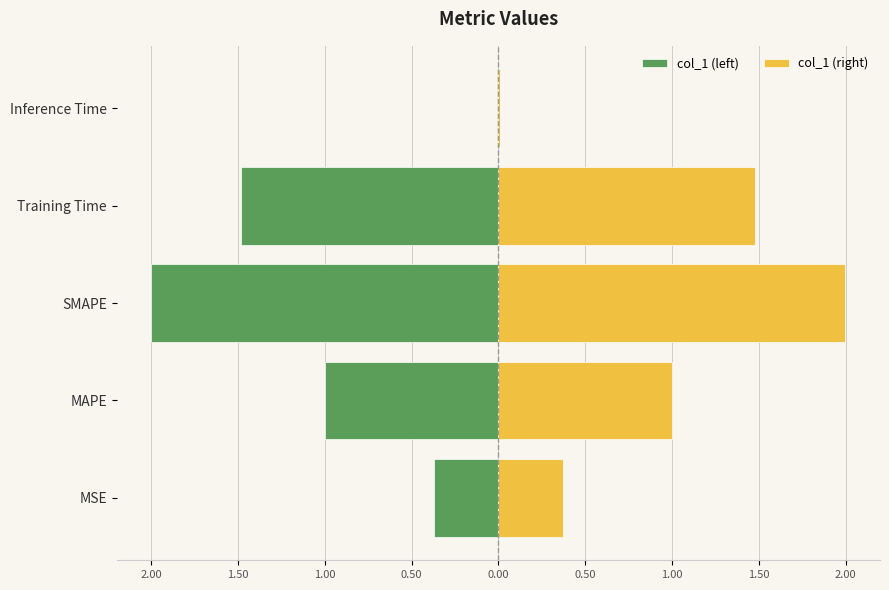

What are all the series names shown in the legend?

col_1 (left), col_1 (right)